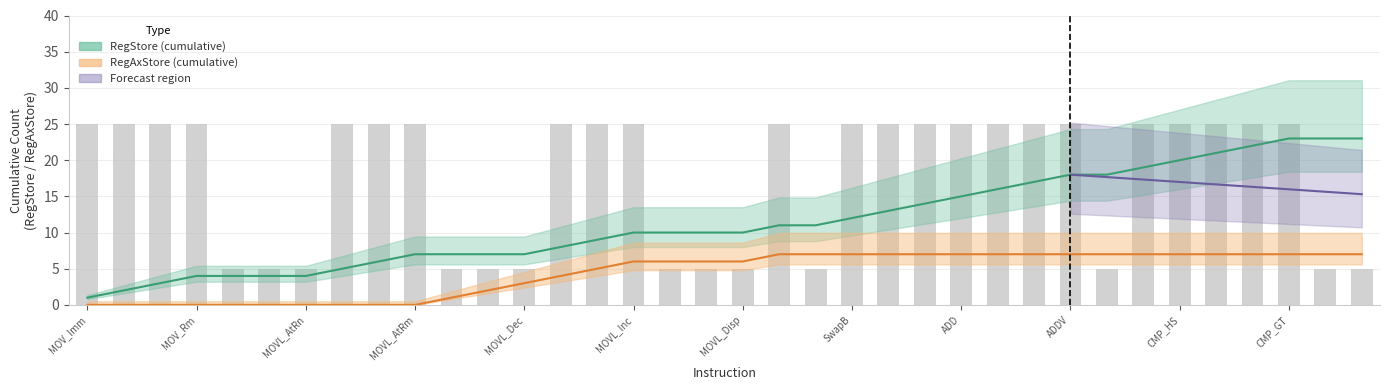

Which category has the lowest value across all series?

MOV_Imm